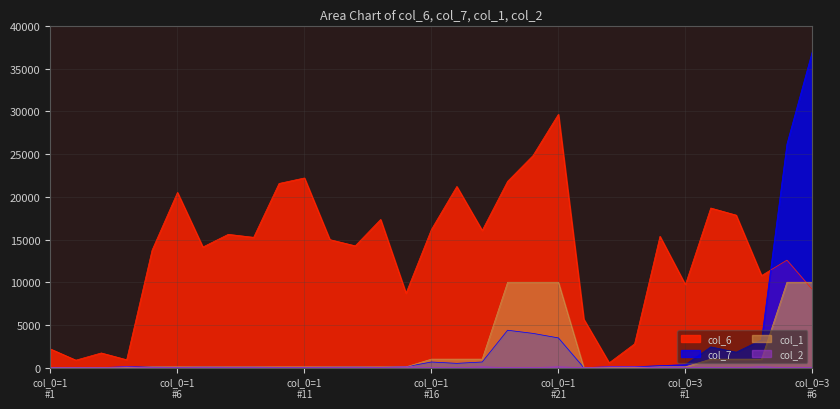

What is the maximum value for col_1?

10000.0